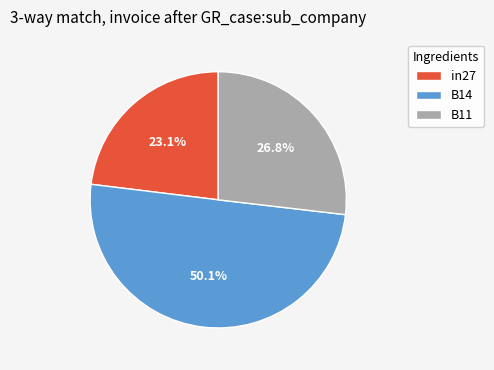

Which category has the biggest portion of the pie?

B14